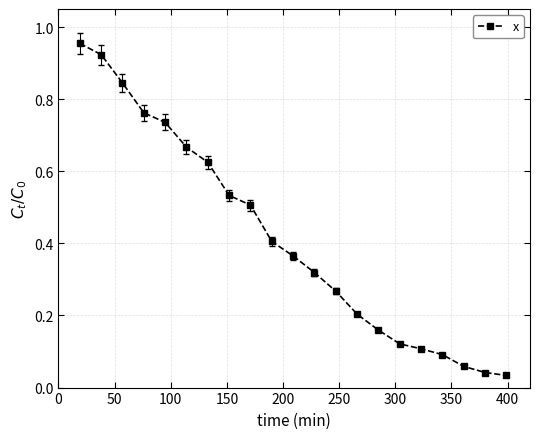

True or false: the data has more than 2 interior local peaks.

False